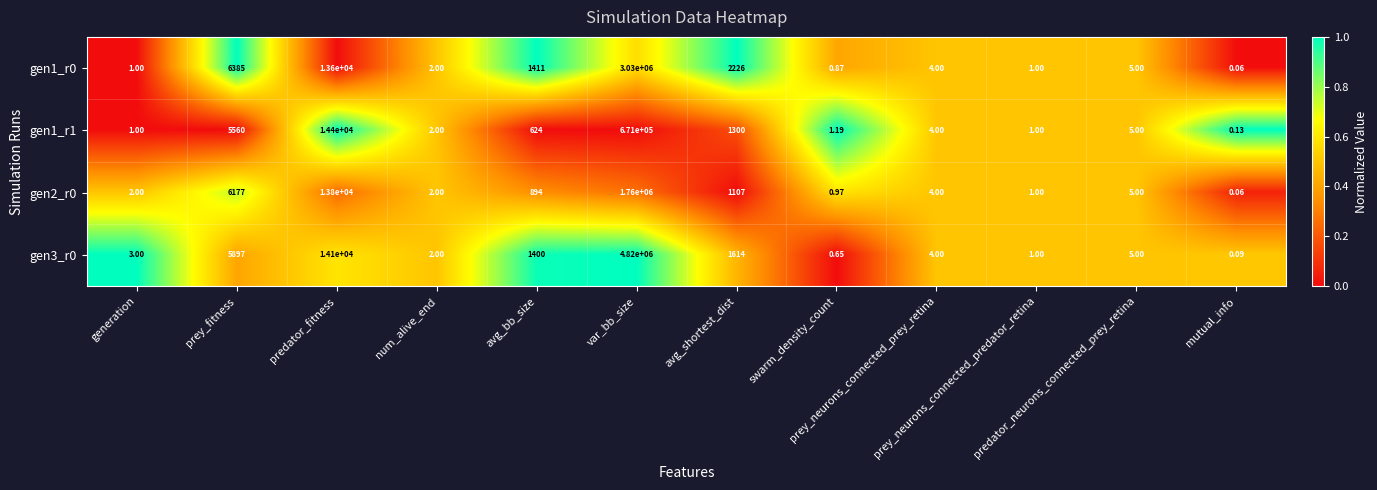

What is the maximum value shown in the chart?

4820000.0